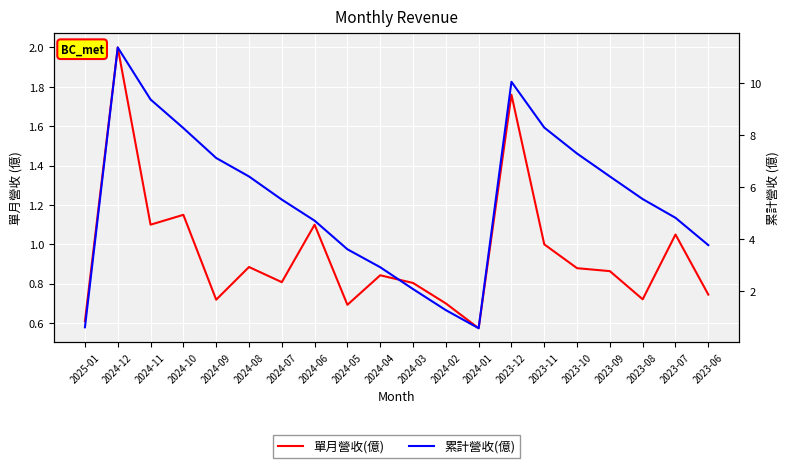

What is the spread (max minus min) of values at 2023-06?

3.0